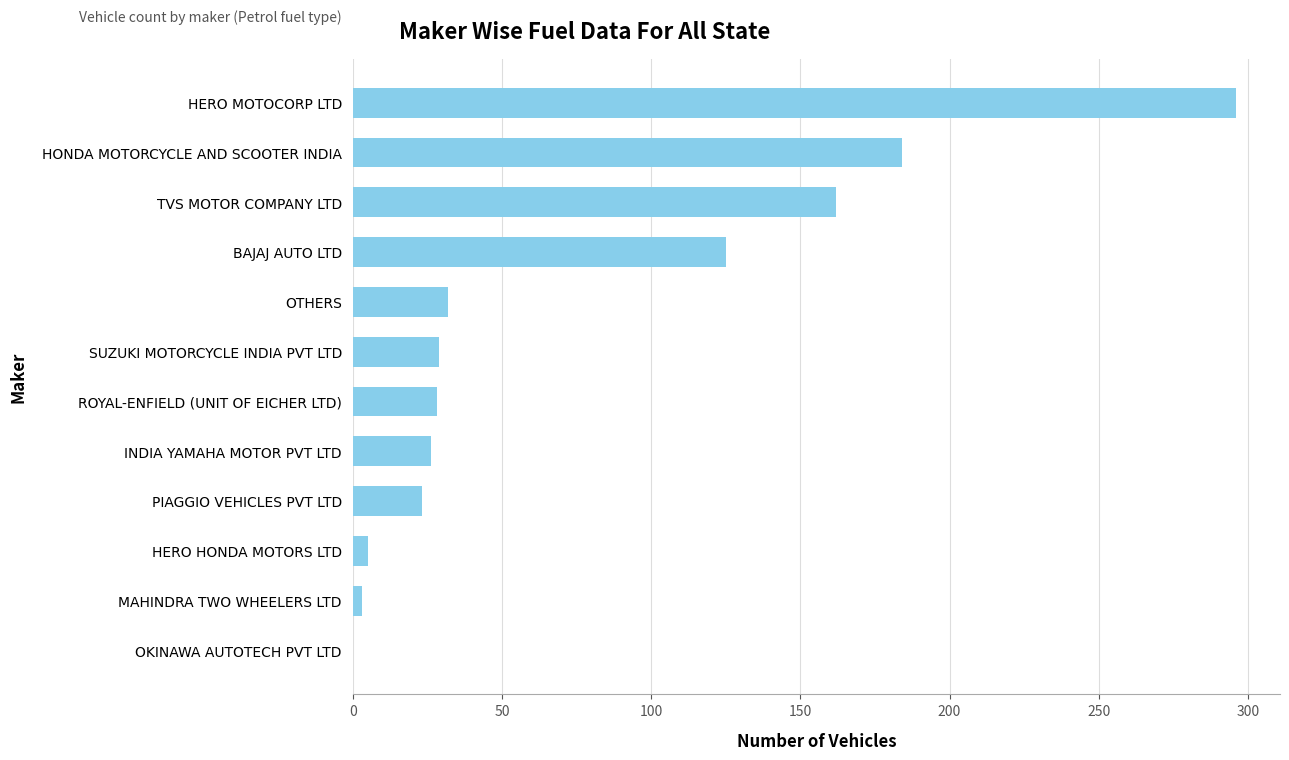

The chart shows a value of 125 at BAJAJ AUTO LTD. True or false?

True